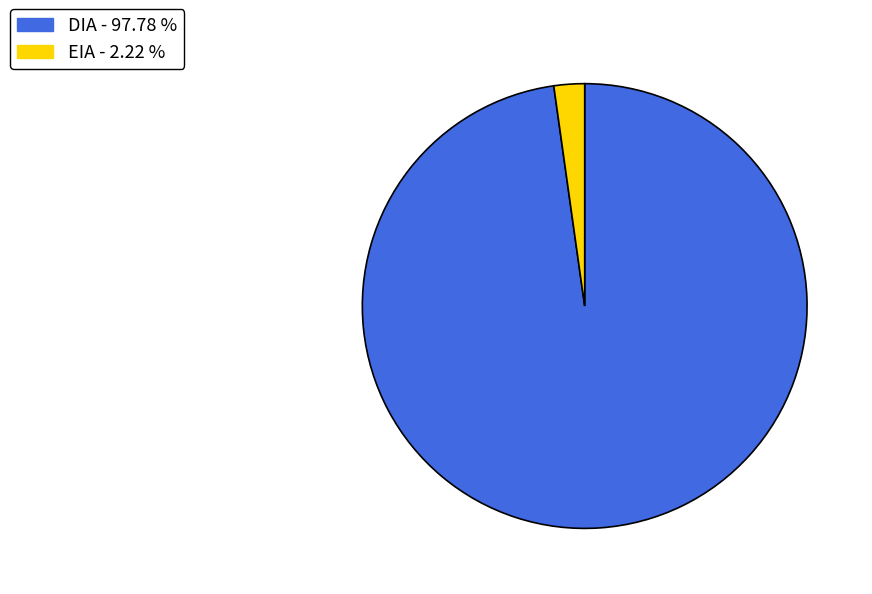

Rank the categories by value from lowest to highest.

EIA, DIA